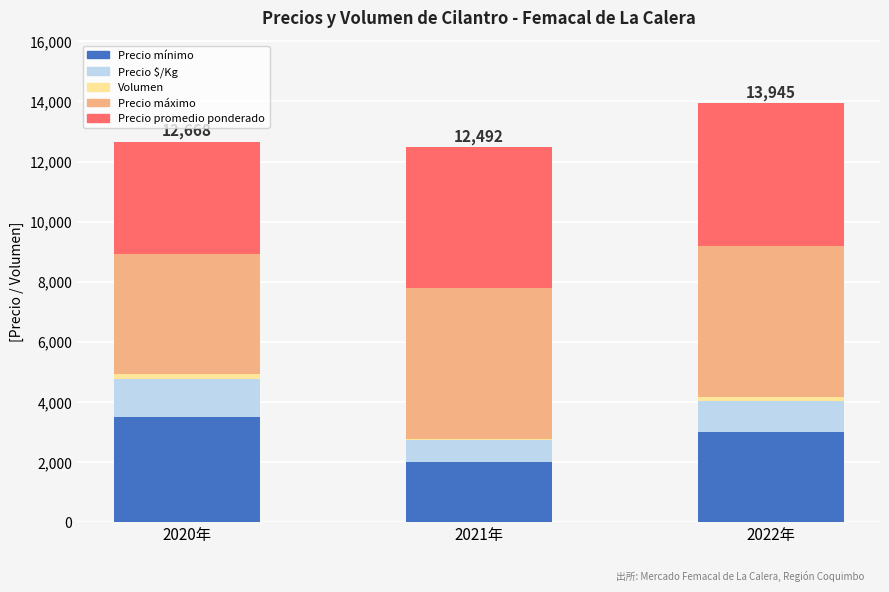

What are all the series names shown in the legend?

Precio mínimo, Precio $/Kg, Volumen, Precio máximo, Precio promedio ponderado